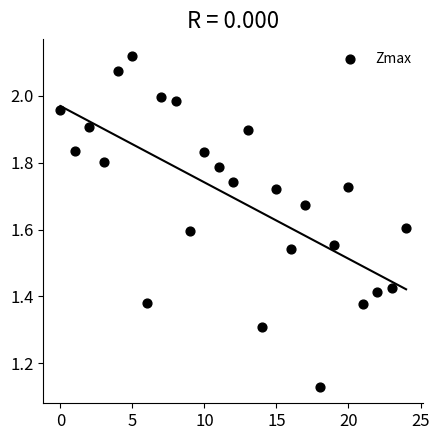

What is the range of Y values (max minus min)?

1.0